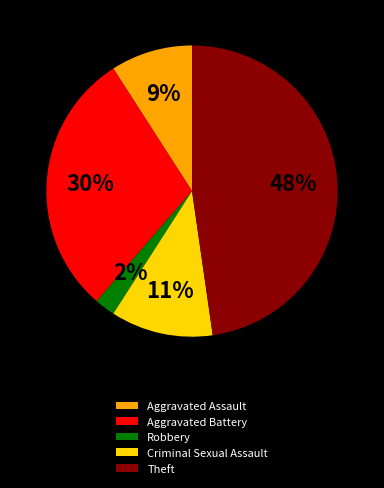

Combined, do Aggravated Assault and Criminal Sexual Assault account for over 50%?

No